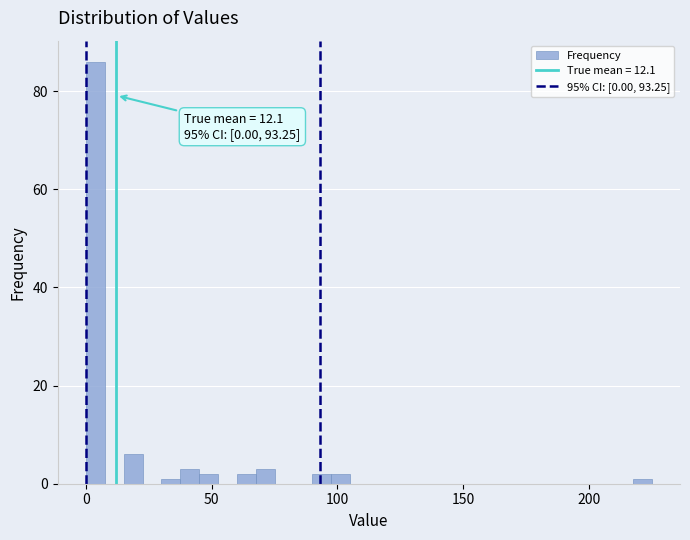

Around what value on the x-axis is the tallest bar? Give the approximate position of its centre, as read against the axis.

5